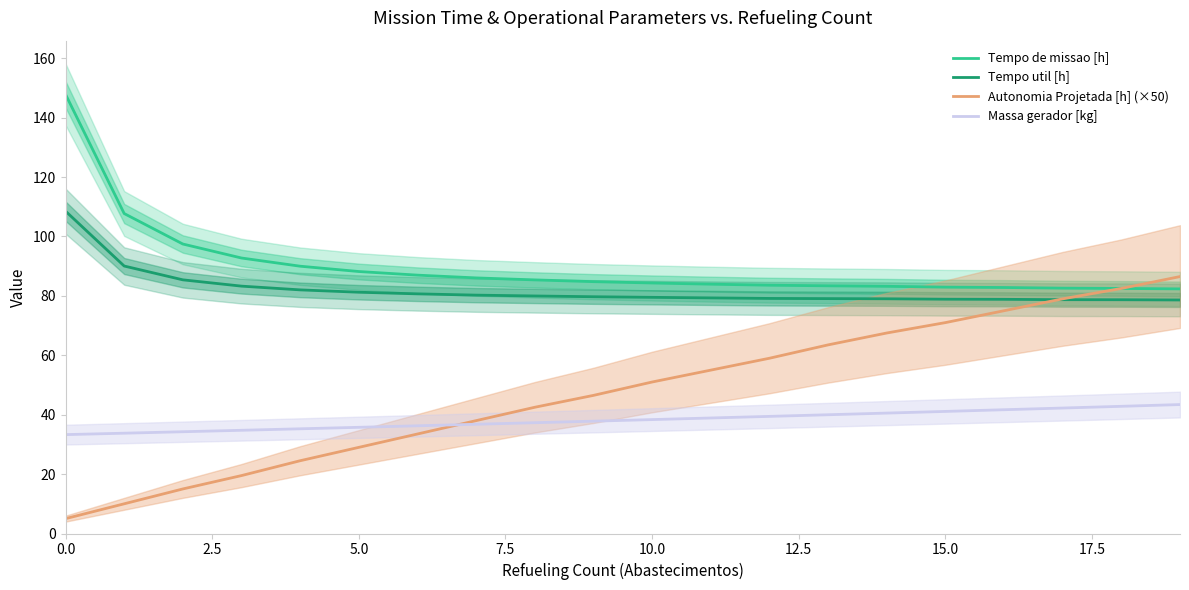

What is the highest value of the Tempo de missao [h] series?

147.9